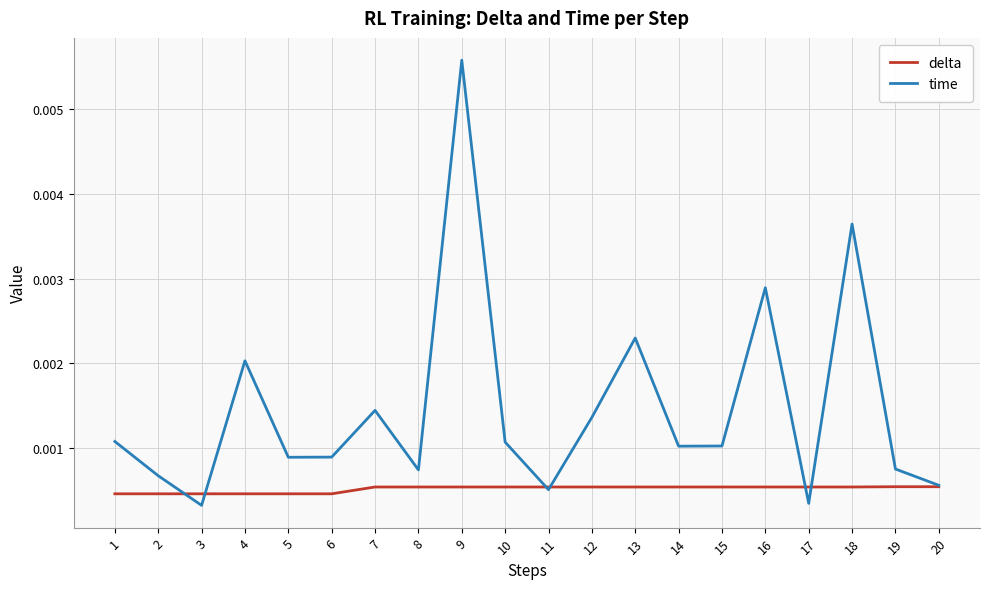

Rank the series at 6 from highest to lowest value.

time, delta